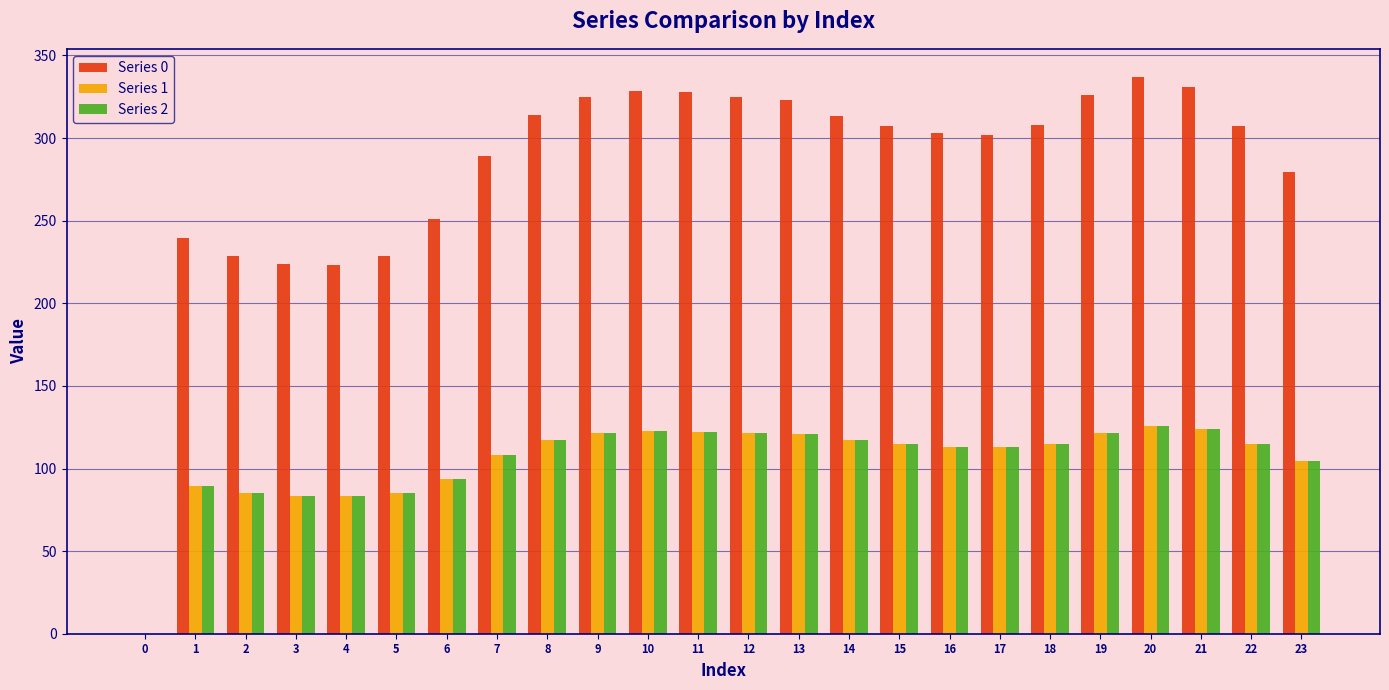

What is the difference between the Series 0 values at 23 and 7?

9.8